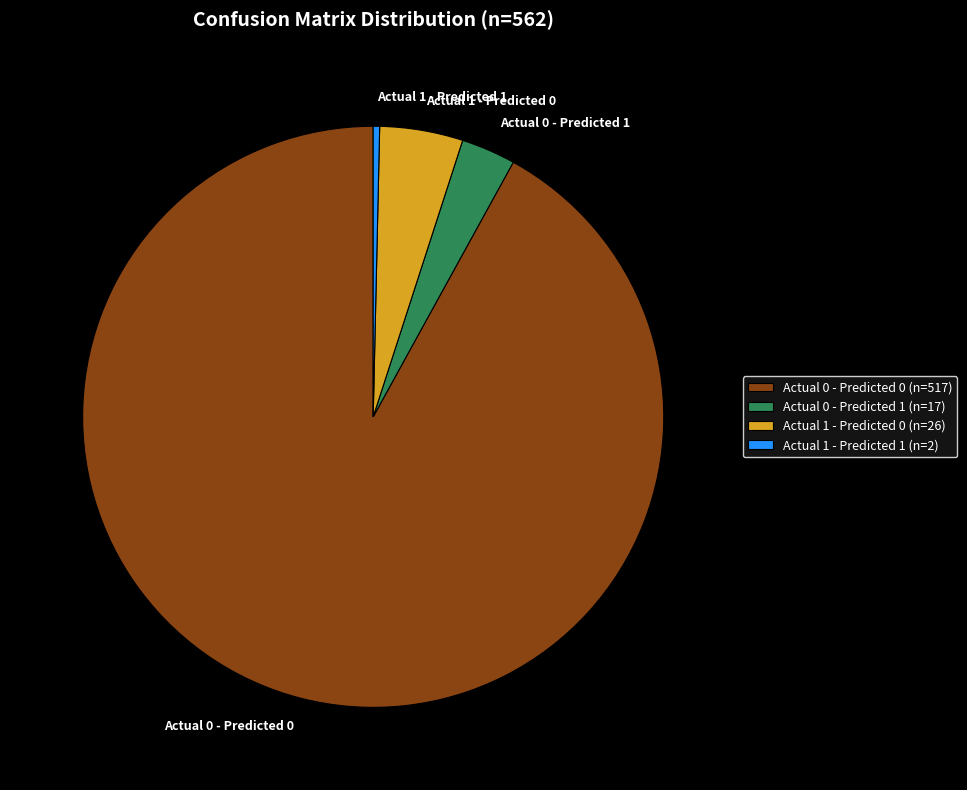

The Actual 0 - Predicted 1 slice represents 3% of the pie. True or false?

True